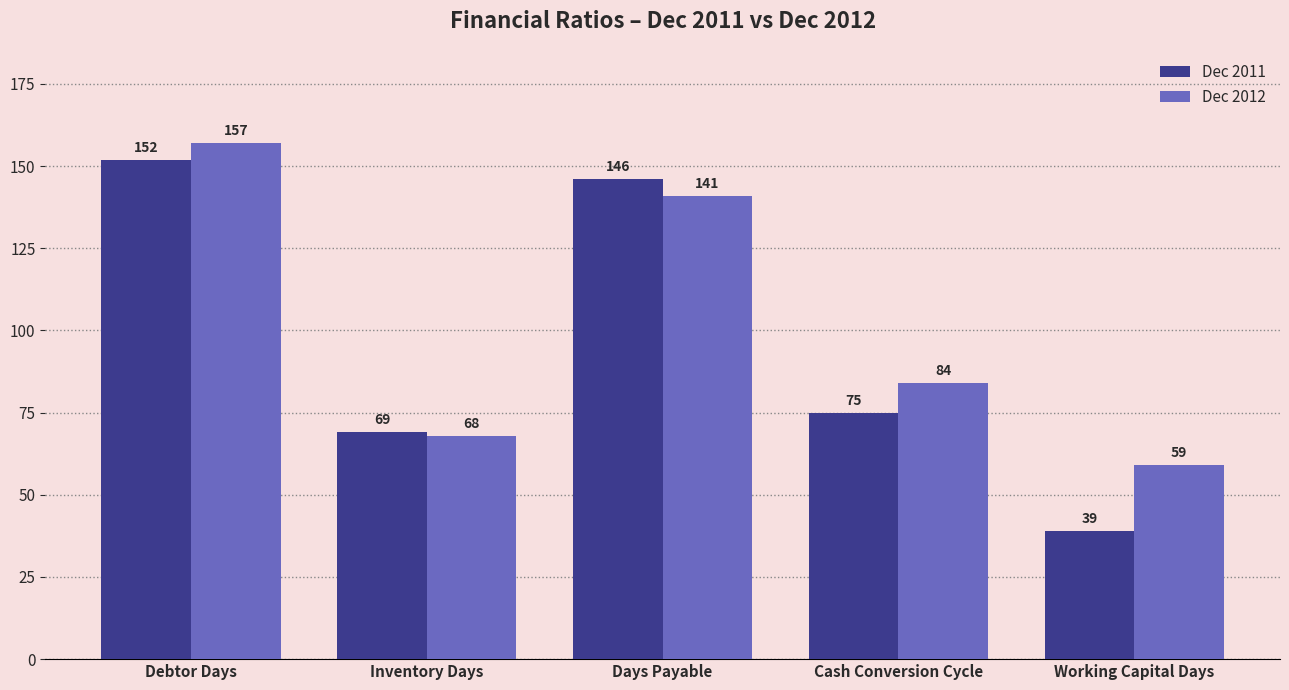

At which category is the sum across all series the highest?

Debtor Days